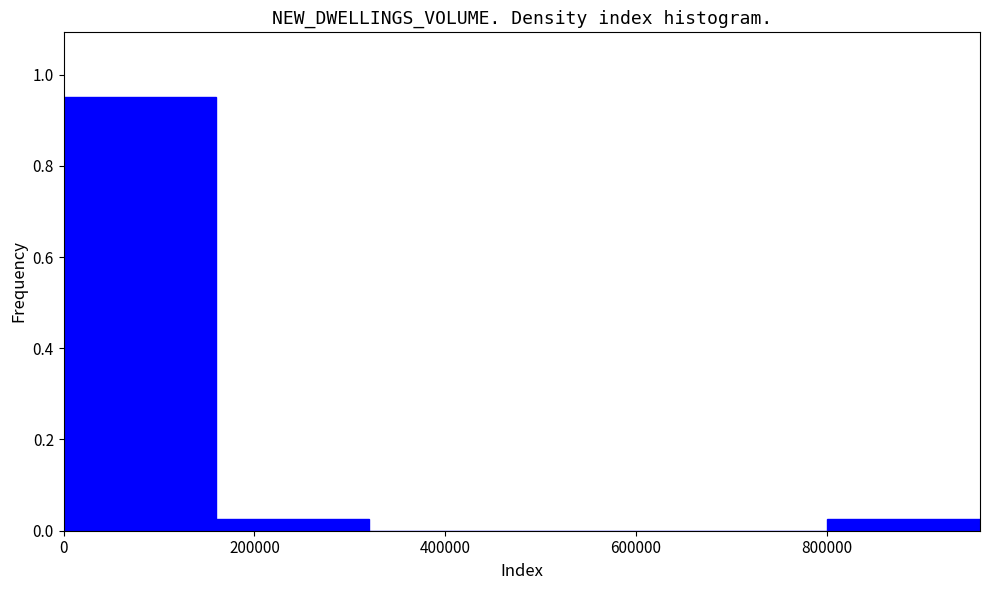

Reading left to right, list every bar in this chart as the range it spans on the x-axis followed by its height. Neither the bar edges nor the heights are printed on the chart, so give them approximately, as read against the axes.

0 to 160000: 0.96
160000 to 320000: 0.02
320000 to 480000: 0
480000 to 640000: 0
640000 to 800000: 0
800000 to 960000: 0.02